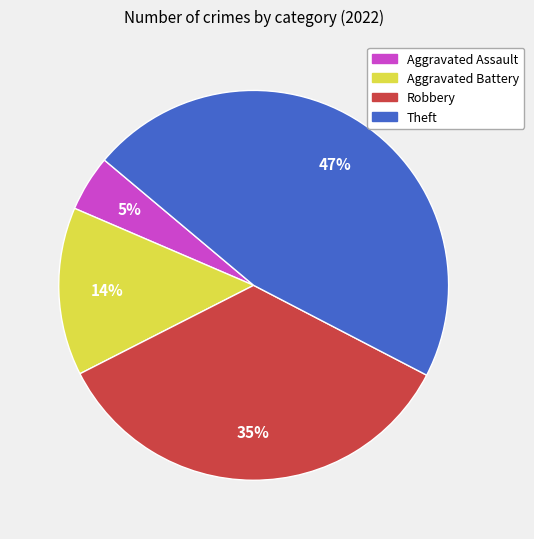

Does Robbery represent more than half of the total?

No